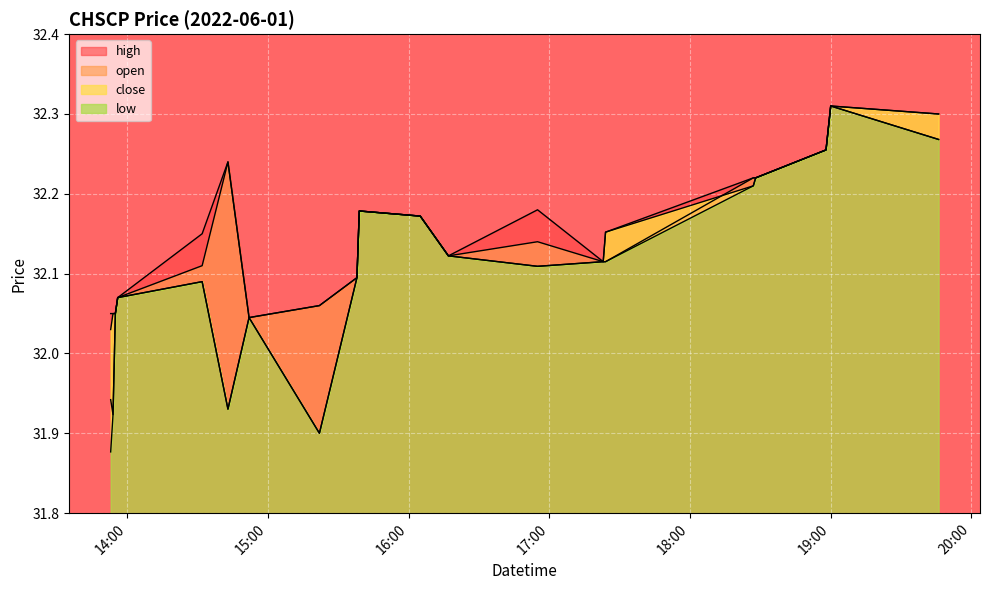

What are all the series names shown in the legend?

high, open, close, low